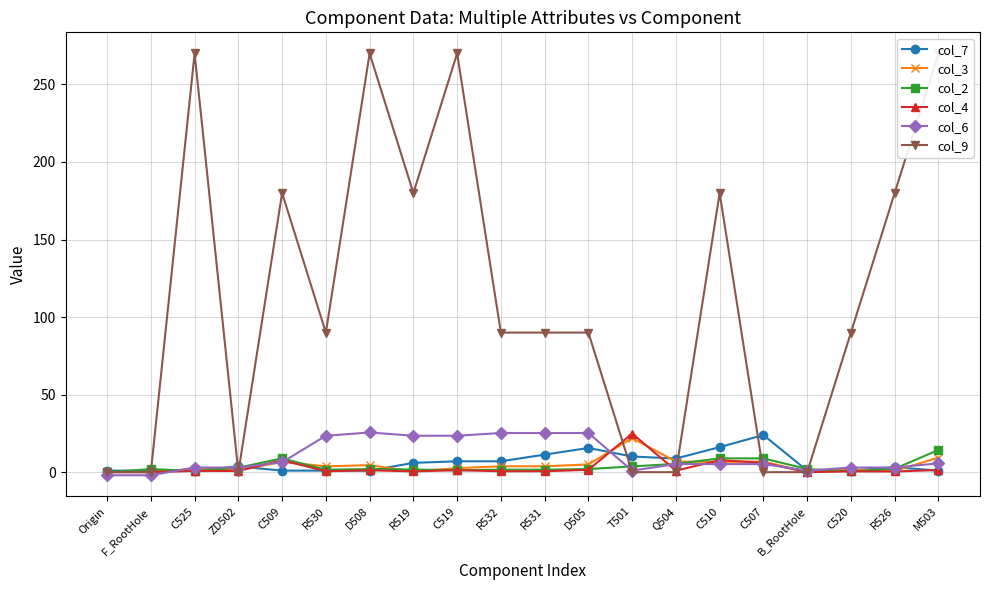

What is the difference between the col_7 values at R530 and D505?

14.6